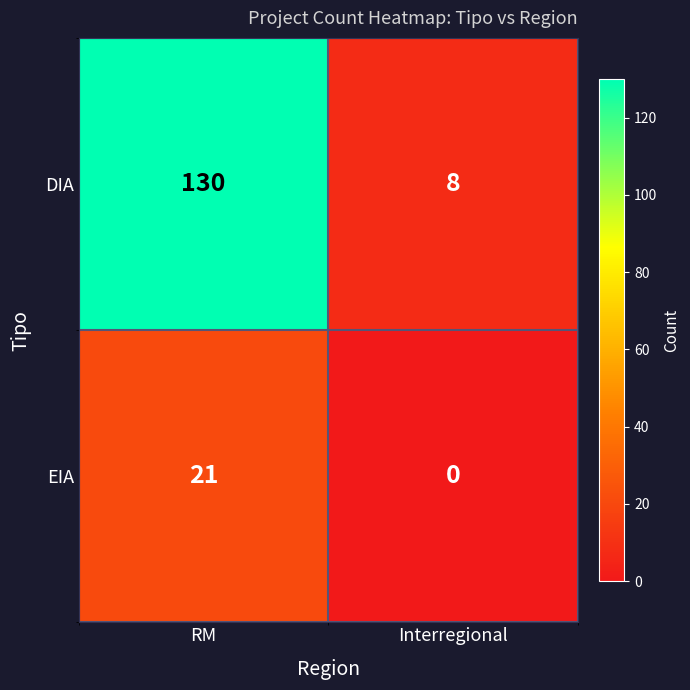

True or false: EIA has a value of 0 at Interregional.

True